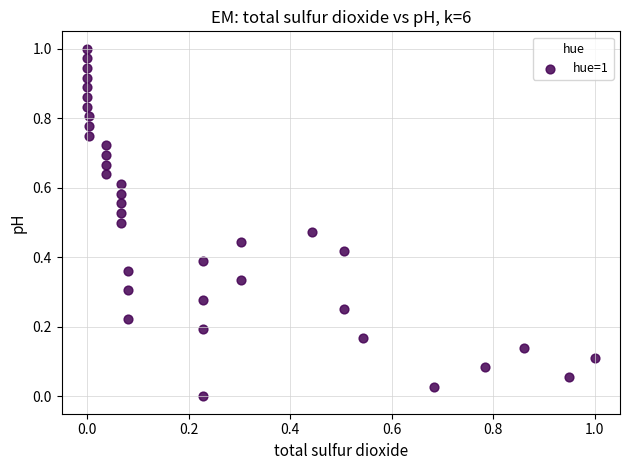

How many points are shown in the scatter plot?

37